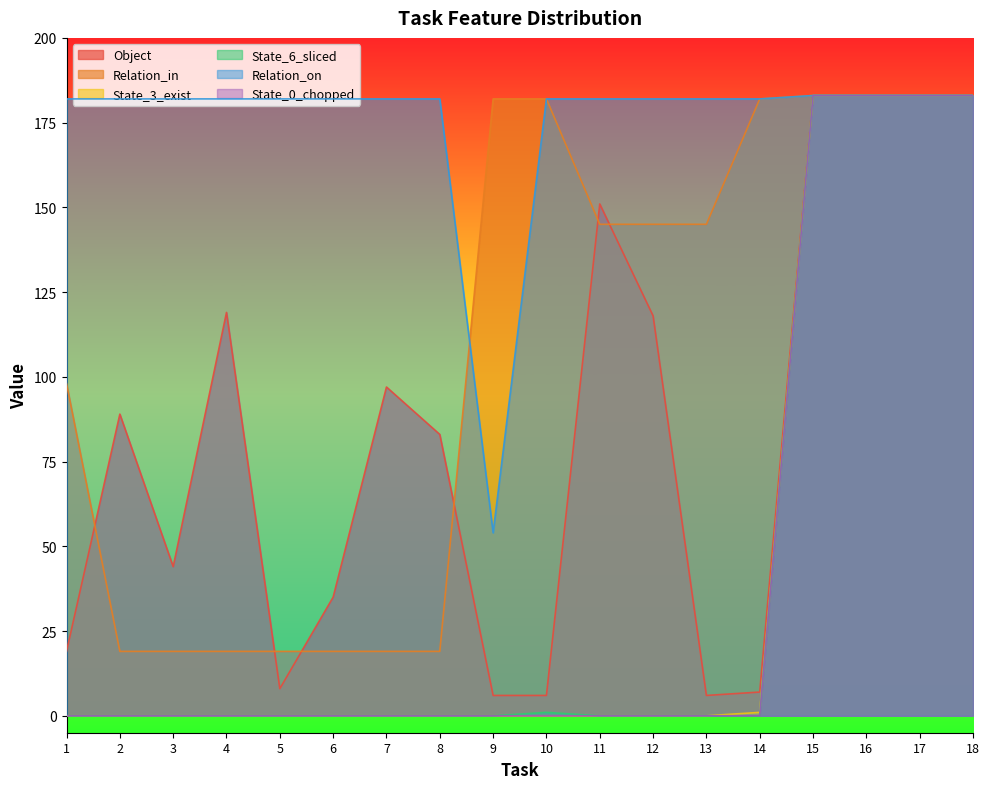

Rank the categories by Object value from lowest to highest.

9, 10, 13, 14, 5, 1, 6, 3, 8, 2, 7, 12, 4, 11, 15, 16, 17, 18